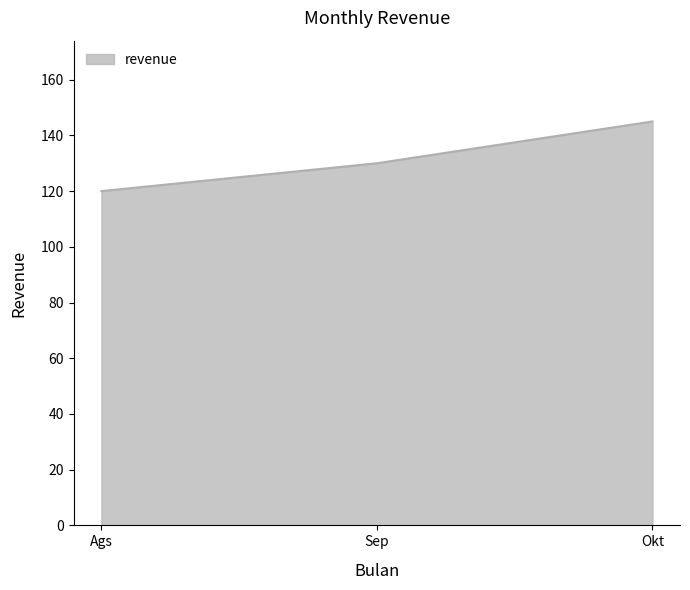

How many lines are shown in the chart?

1